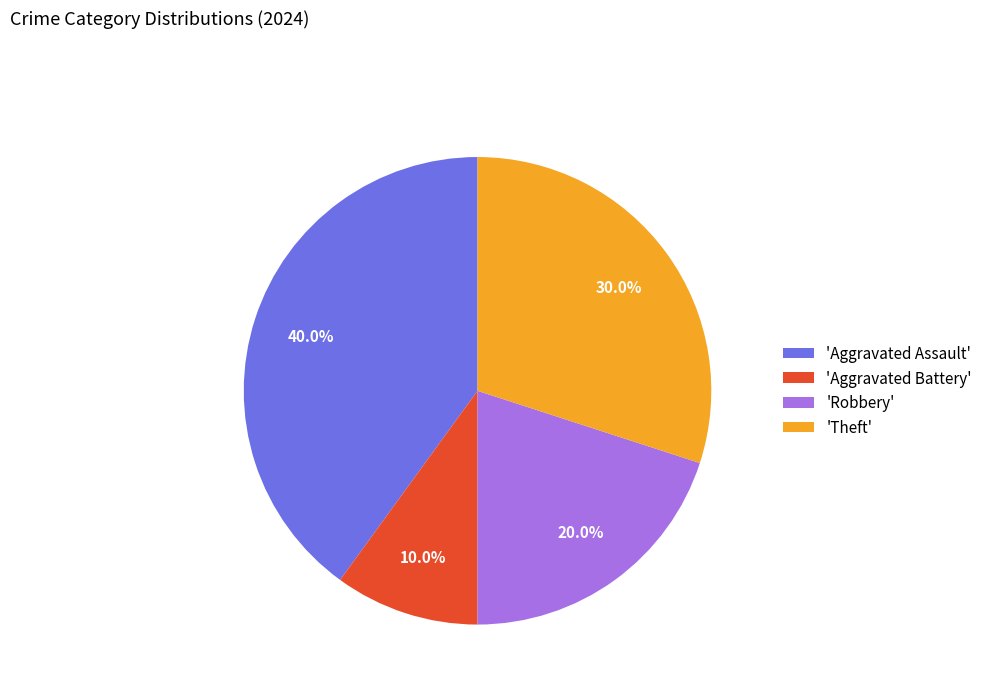

Rank the categories by value from highest to lowest.

'Aggravated Assault', 'Theft', 'Robbery', 'Aggravated Battery'